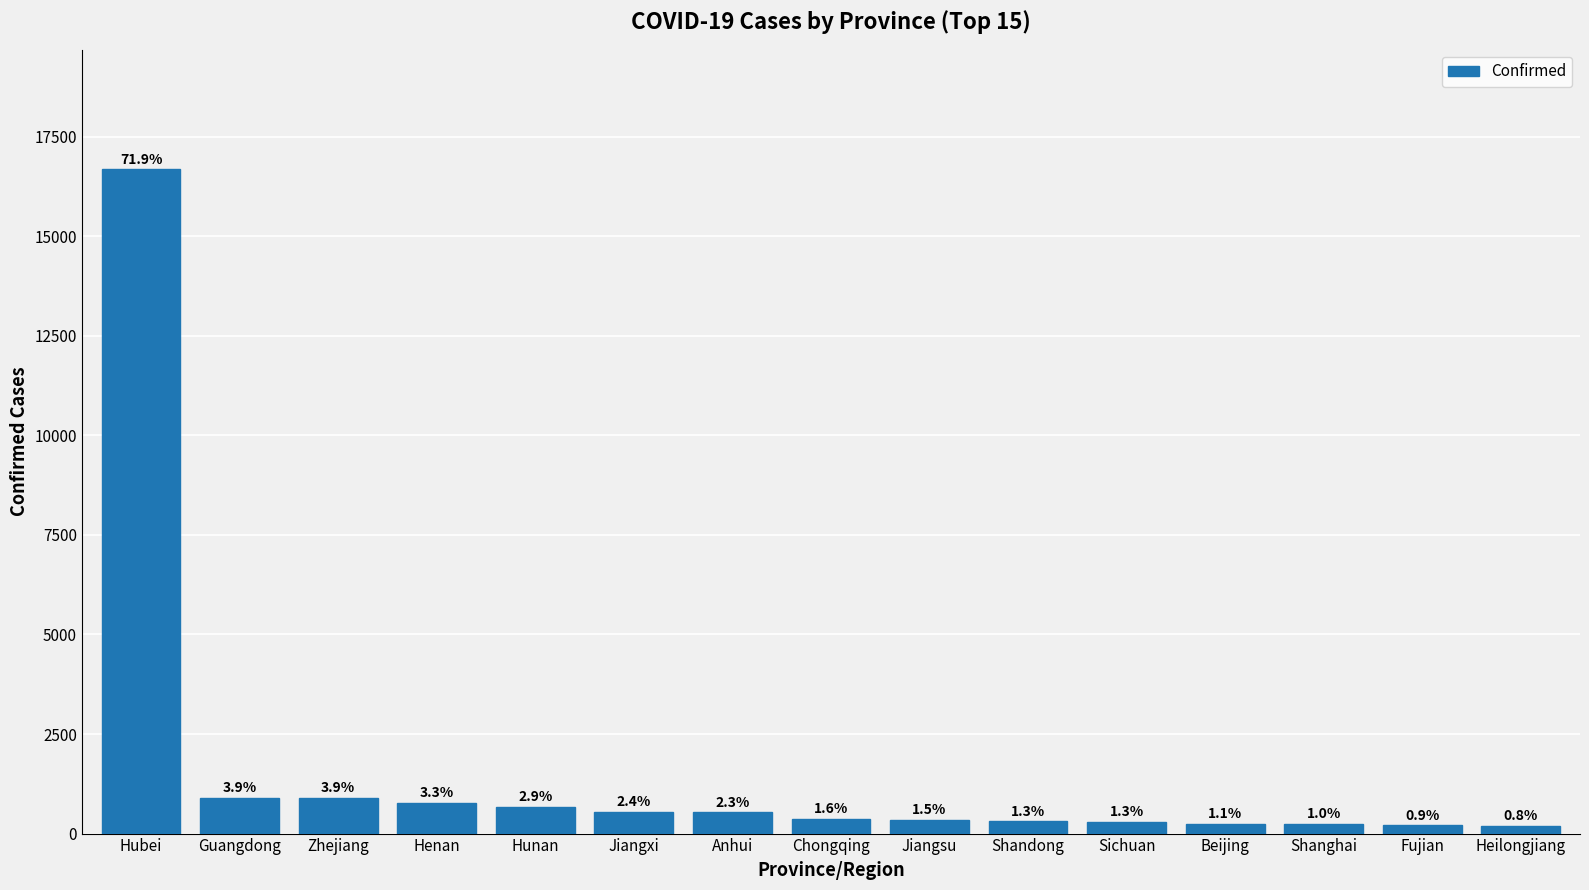

How many bars are there in total?

15